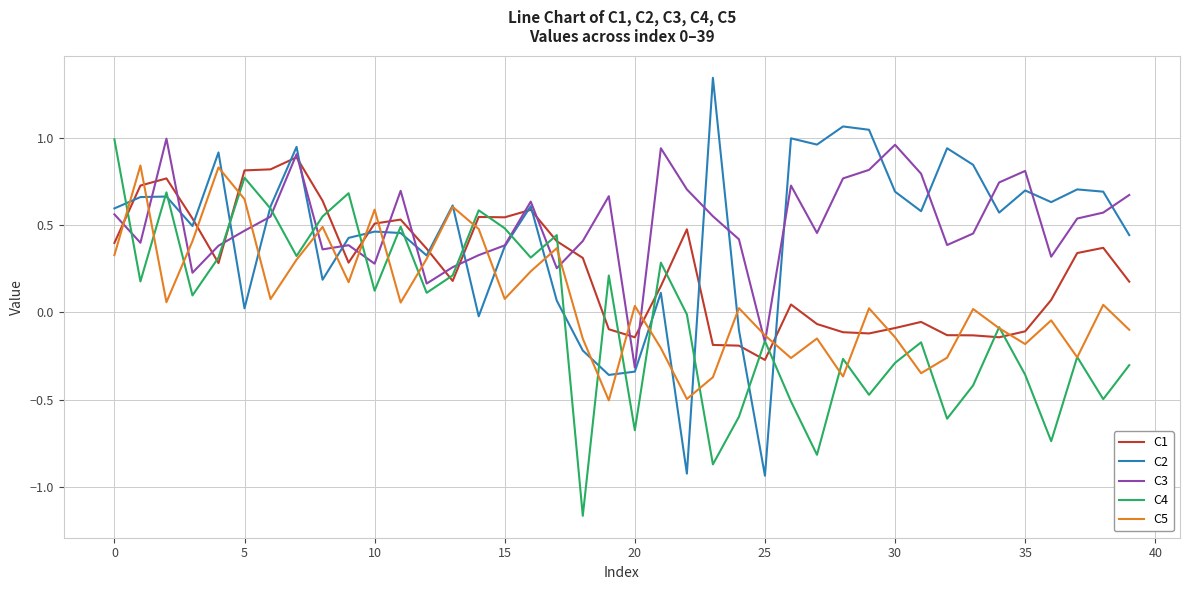

What is the minimum value for C5?

-0.5